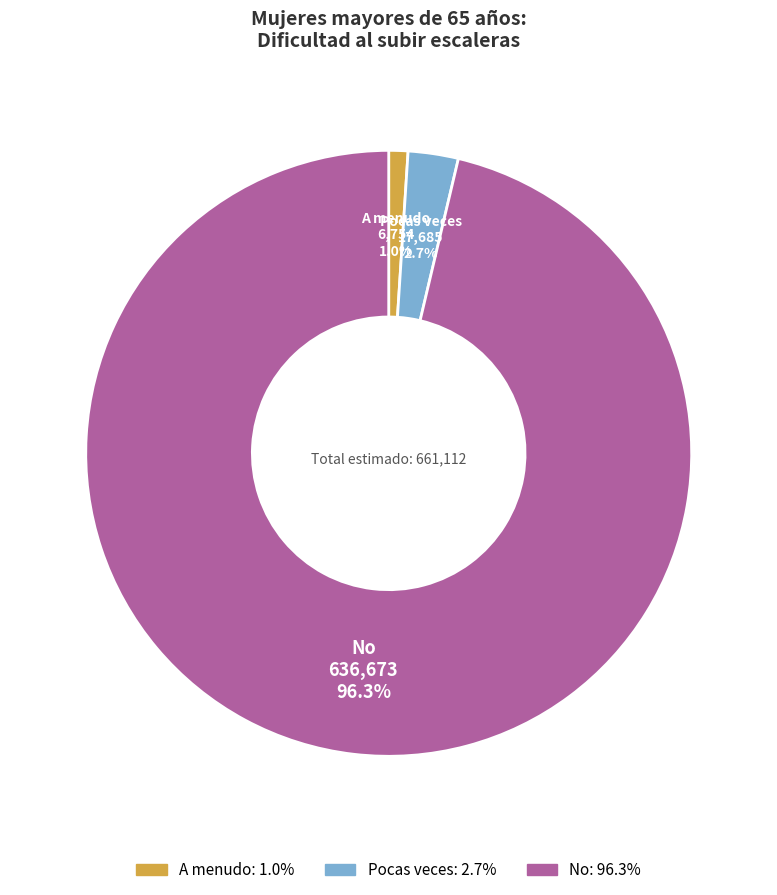

The Pocas veces slice represents 3% of the pie. True or false?

True